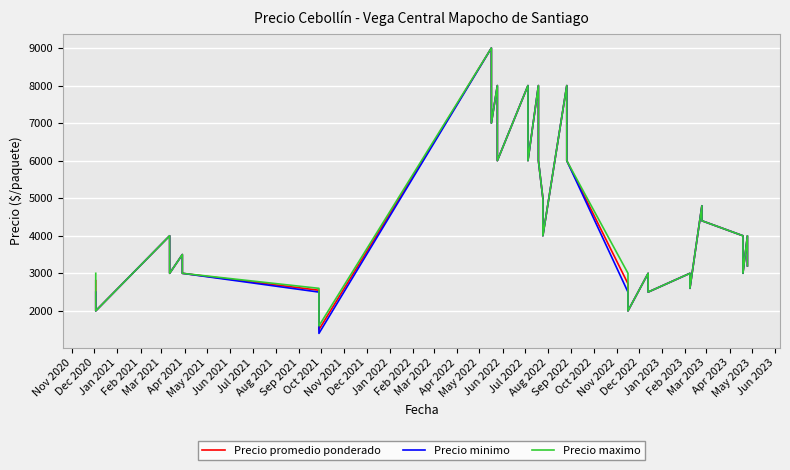

In Precio minimo, how many points are lower than both neighbors (excluding endpoints)?

11